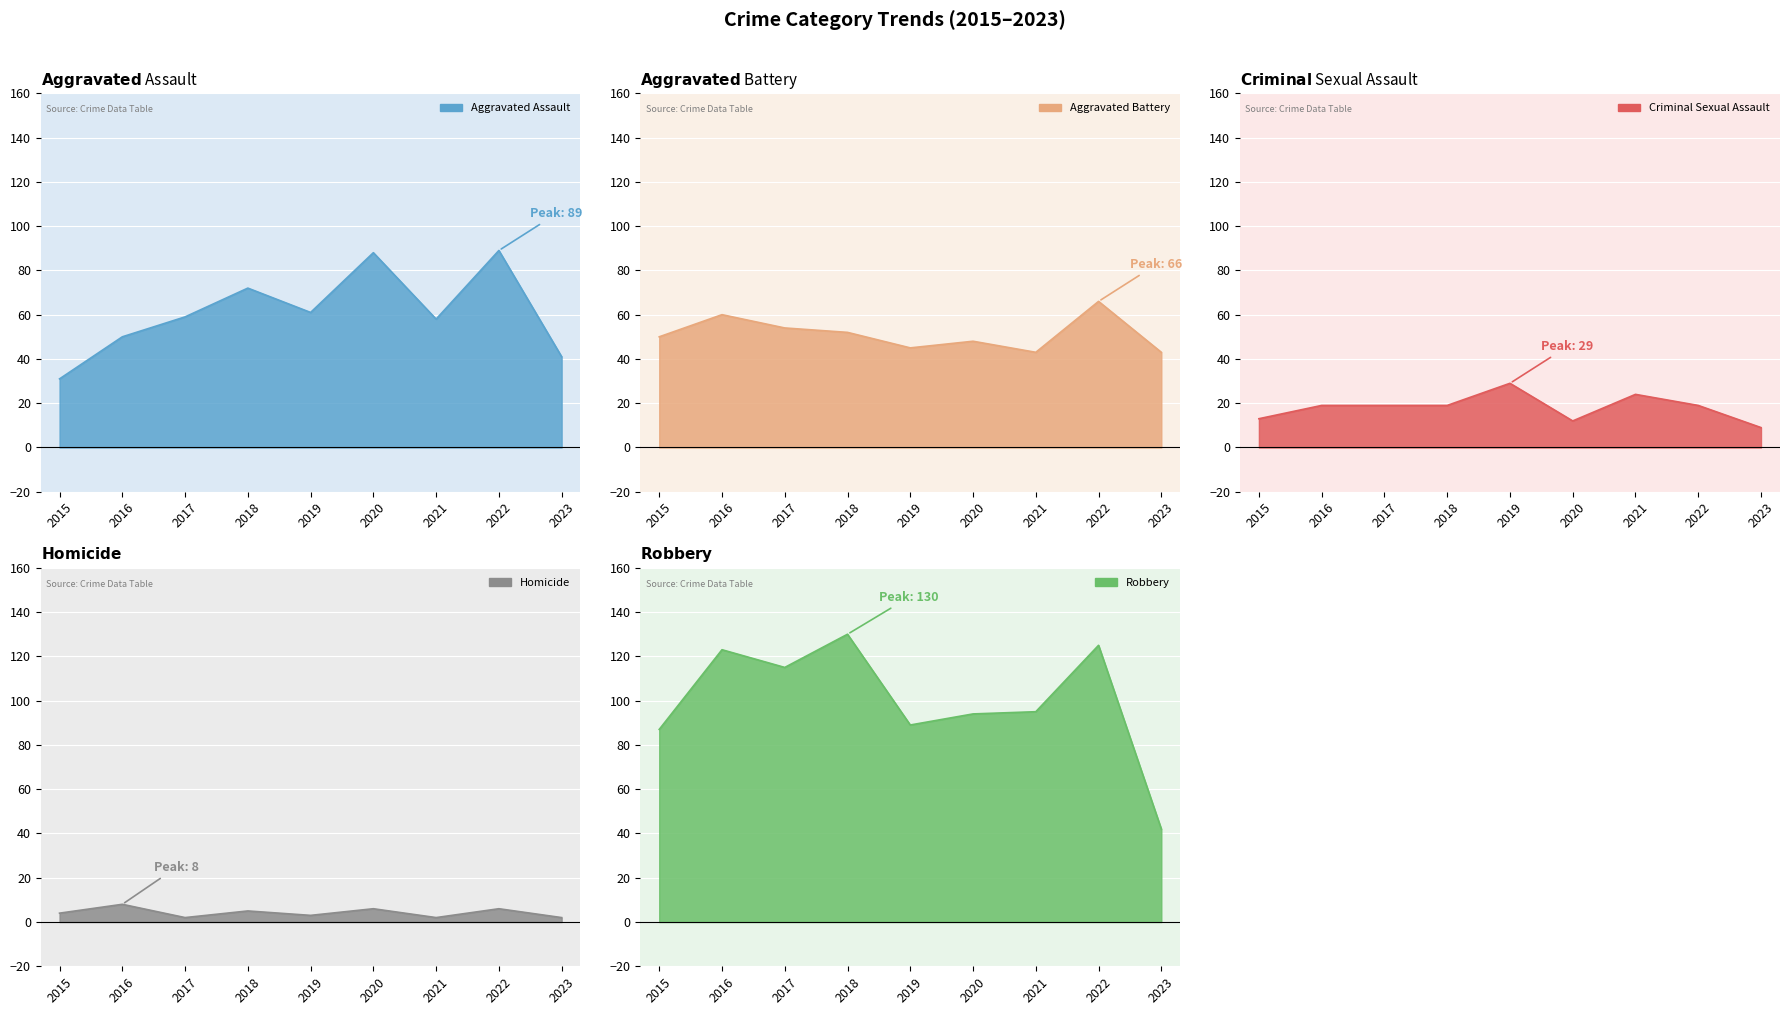

Is it true that Aggravated Battery equals 23 at 2023?

False